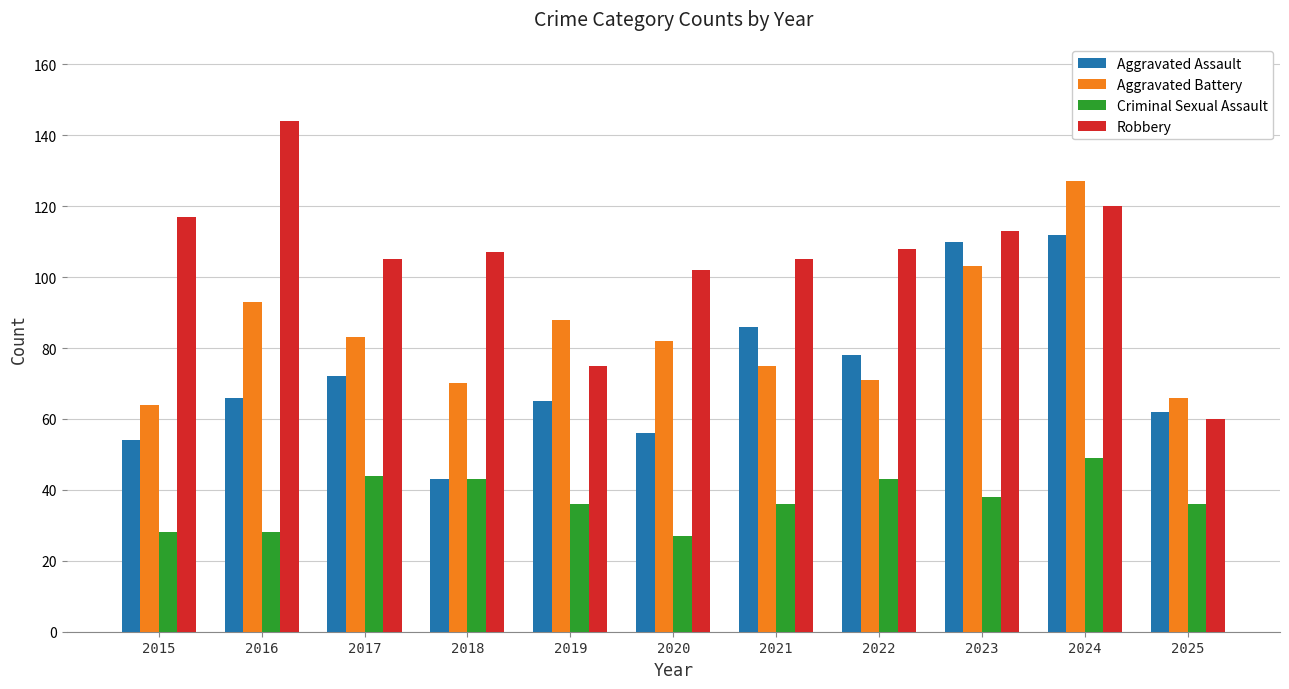

At how many categories does at least one series exceed 106?

6